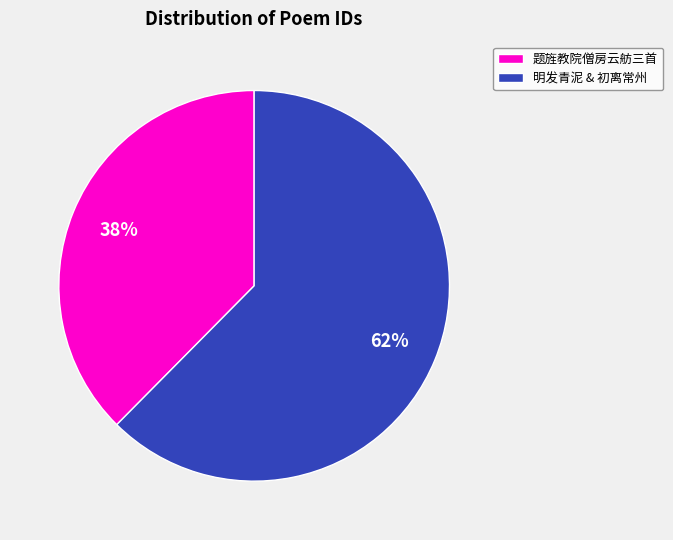

Count the number of slices in the pie.

2